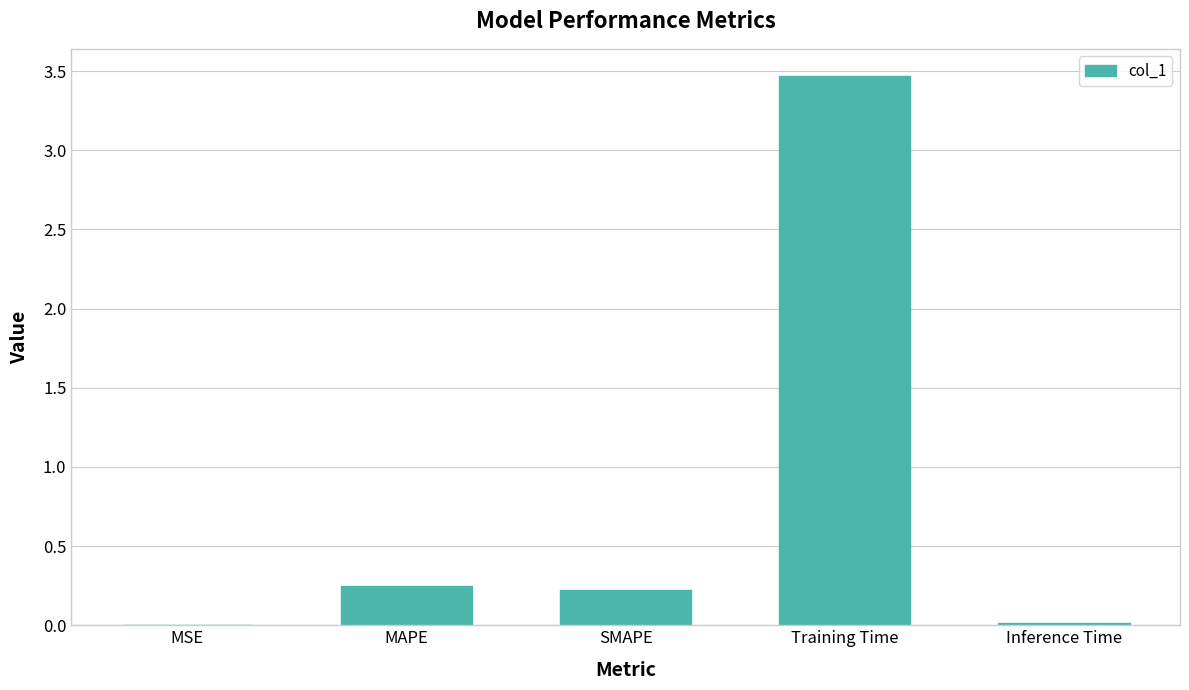

What is the sum of all values?

3.9